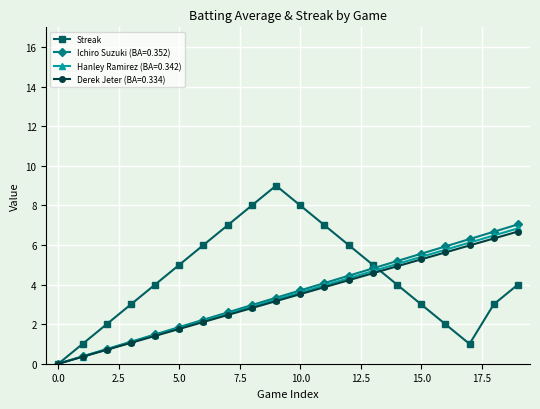

What is the value of the Ichiro Suzuki (BA=0.352) point at the 20th from the left?

7.0